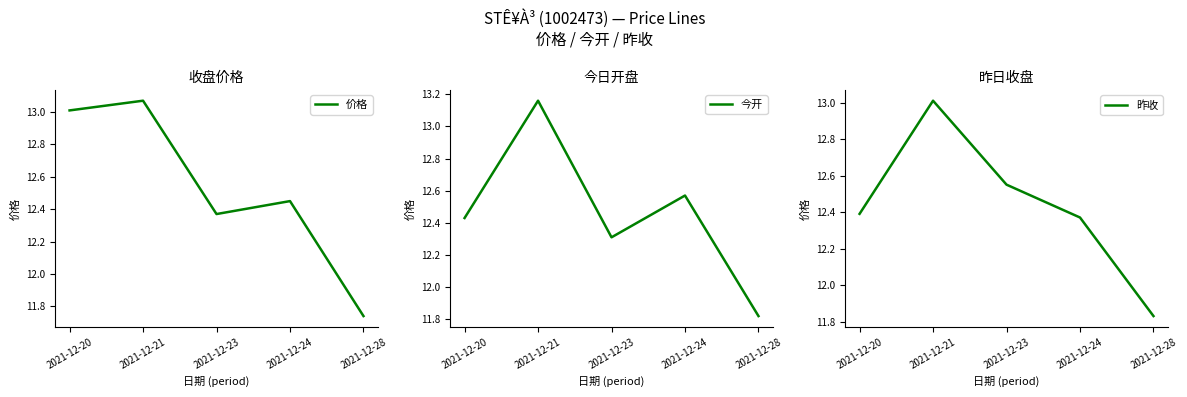

Reading left to right, transcribe all the data shown in this chart.

价格: 2021-12-20=13.0	2021-12-21=13.1	2021-12-23=12.4	2021-12-24=12.4	2021-12-28=11.7
今开: 2021-12-20=12.4	2021-12-21=13.2	2021-12-23=12.3	2021-12-24=12.6	2021-12-28=11.8
昨收: 2021-12-20=12.4	2021-12-21=13.0	2021-12-23=12.6	2021-12-24=12.4	2021-12-28=11.8